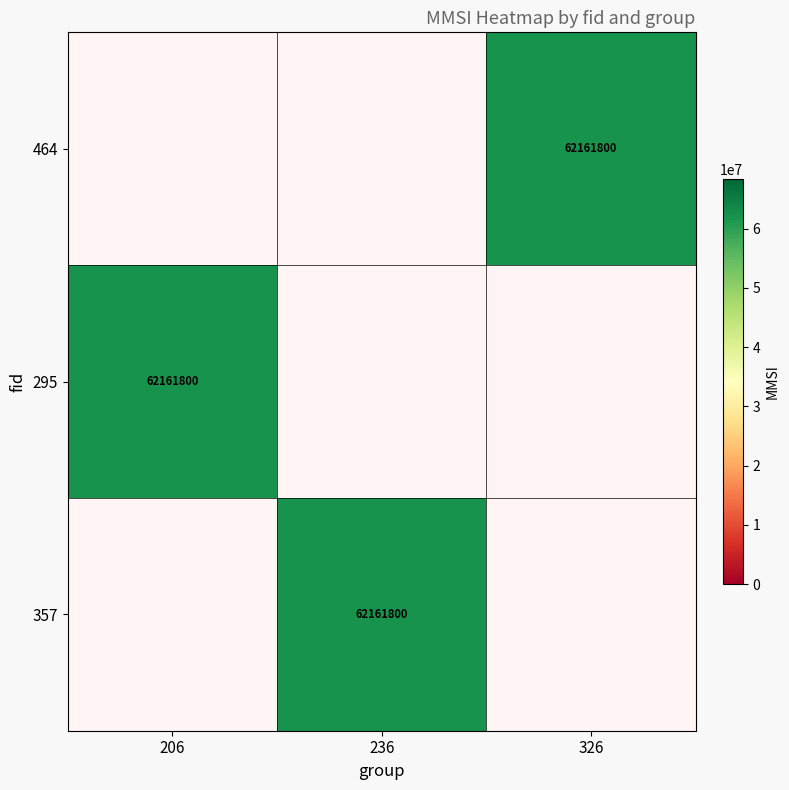

List the series in order of their overall mean, highest first.

464, 295, 357